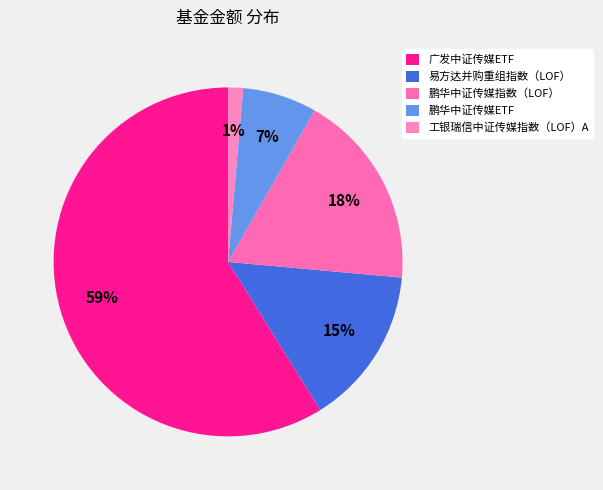

Does 广发中证传媒ETF account for over 50% of the chart?

Yes